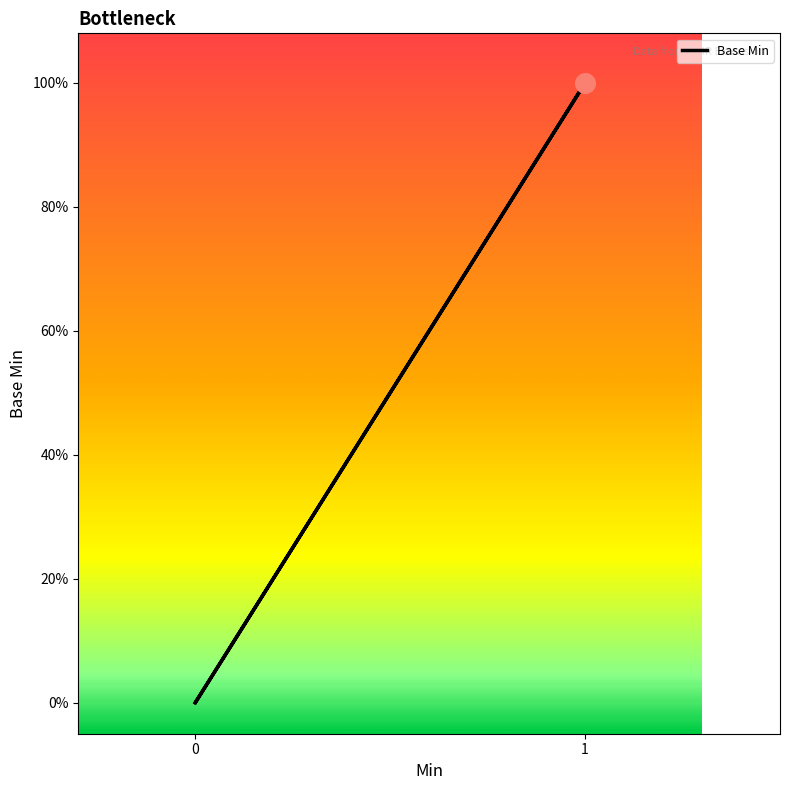

What is the change in value from 1 to 0?

-1